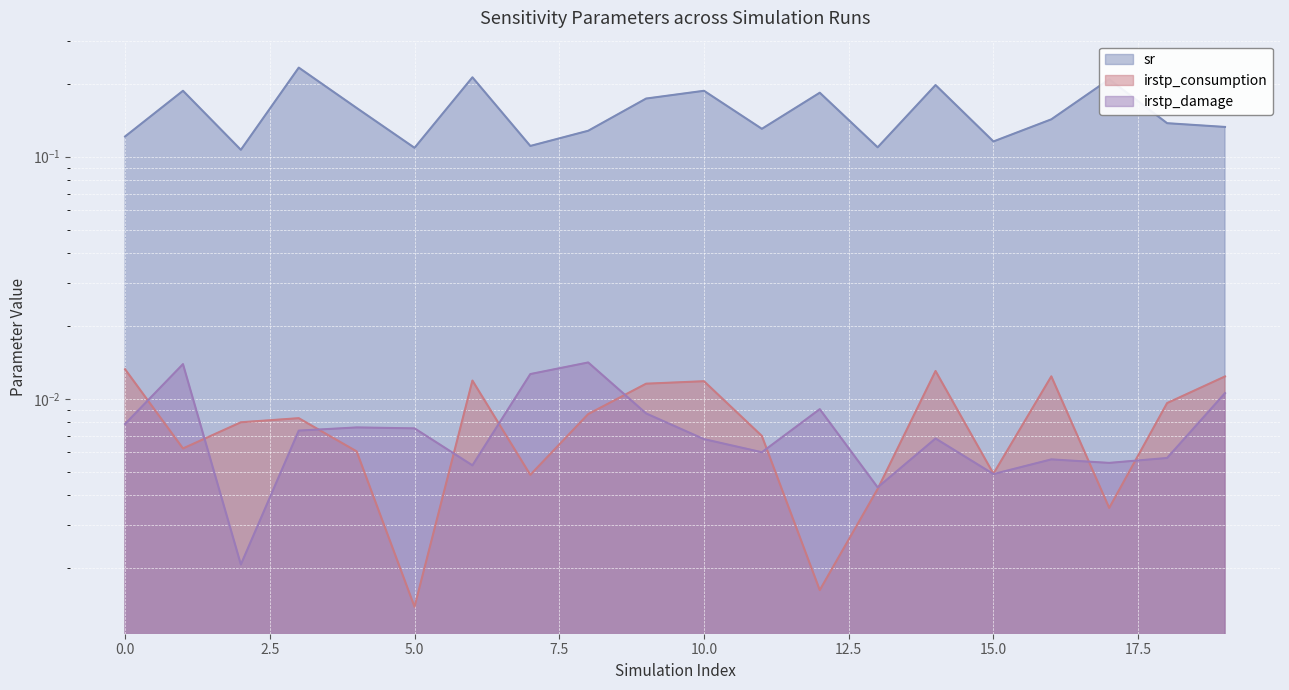

The irstp_damage series shows 0.0 at 8. True or false?

False